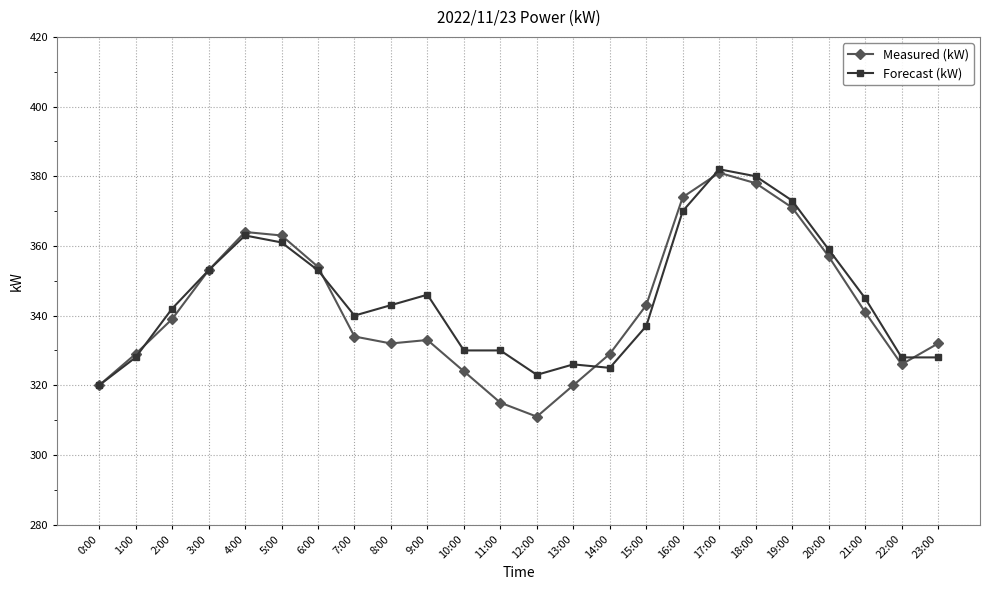

Between 12:00 and 21:00, which series saw the biggest shift?

Measured (kW)